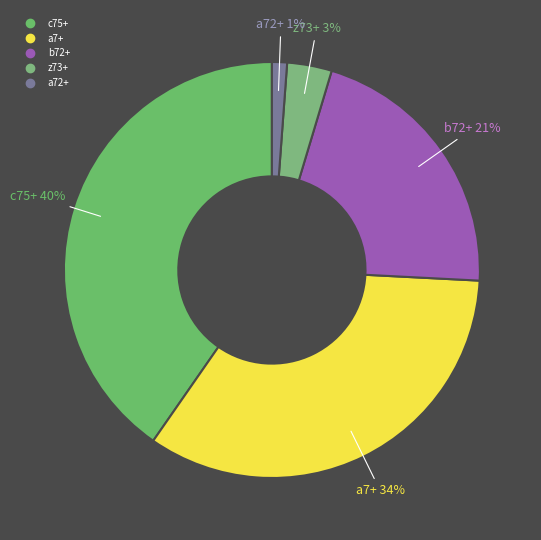

Do z73+ and b72+ together represent more than half of the pie?

No